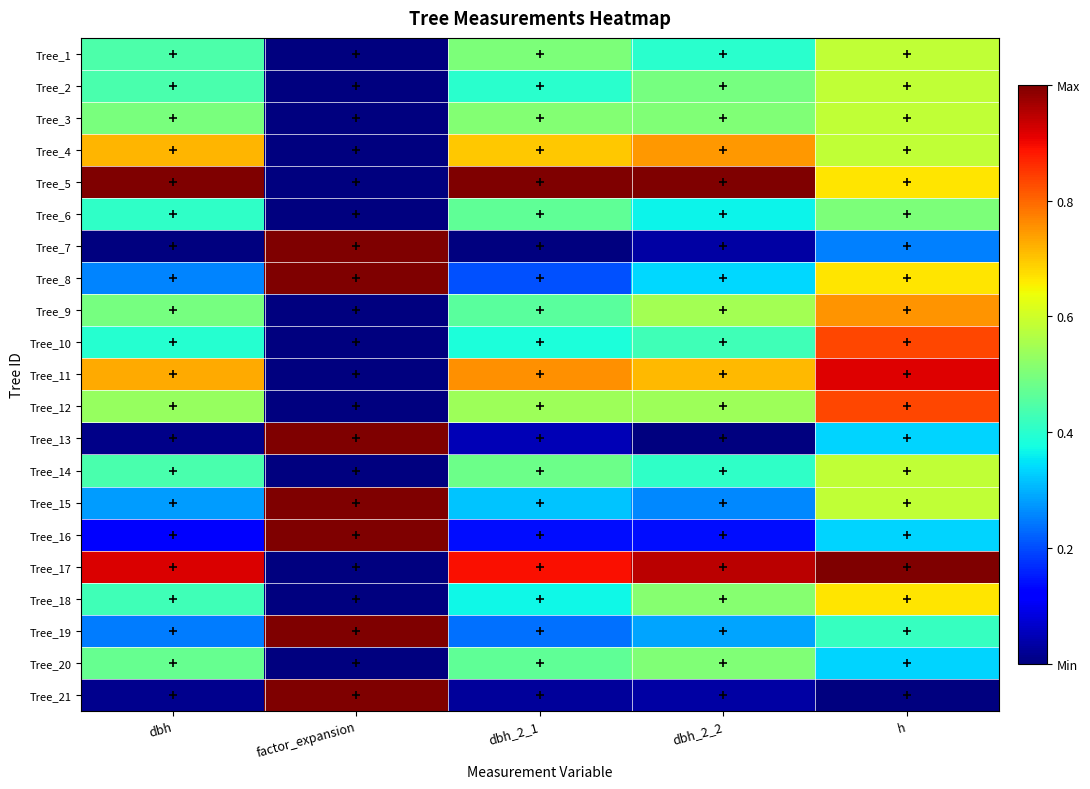

At factor_expansion, list the series in order from largest to smallest.

Tree_7, Tree_8, Tree_13, Tree_15, Tree_16, Tree_19, Tree_21, Tree_1, Tree_2, Tree_3, Tree_4, Tree_5, Tree_6, Tree_9, Tree_10, Tree_11, Tree_12, Tree_14, Tree_17, Tree_18, Tree_20